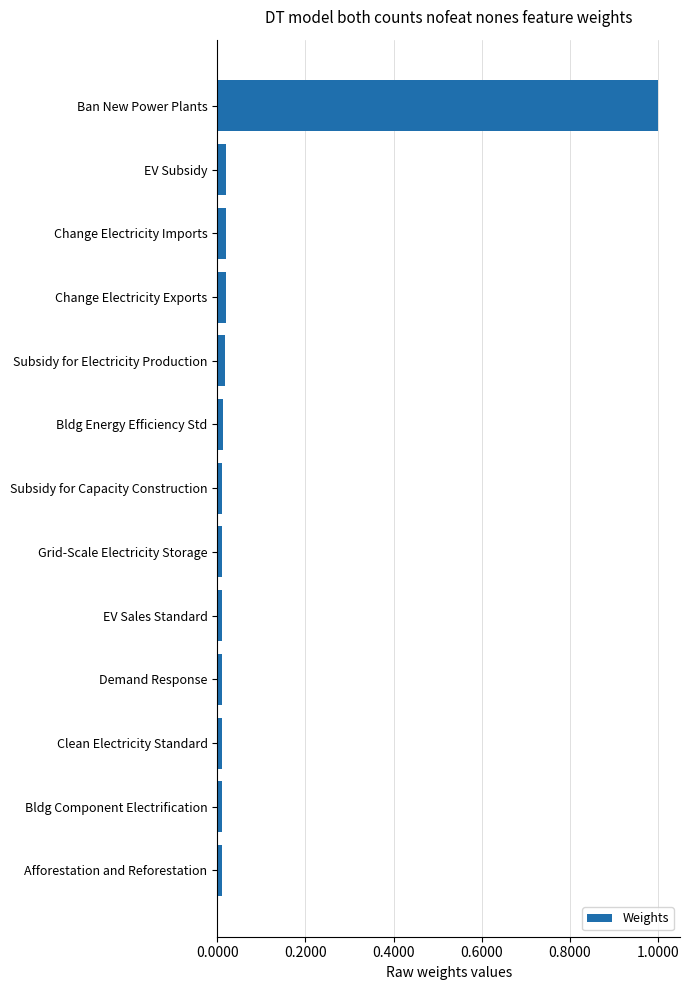

How many bars are there in total?

13